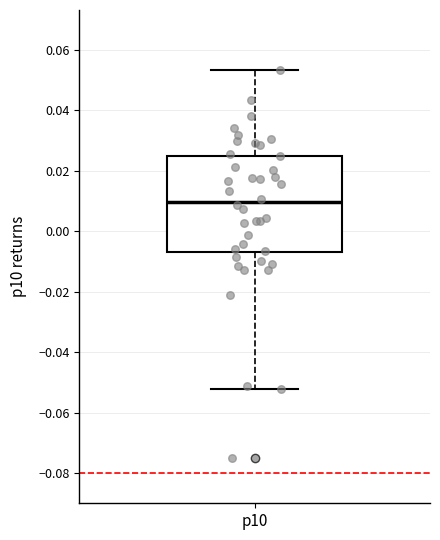

Read this box plot against the y-axis: the position of the median line, the range covered by the box, and the ends of both whiskers. The values are not printed on the chart, so give them approximately, as read against the axis.

median 0.010, box -0.008 to 0.024, whiskers -0.052 to 0.054